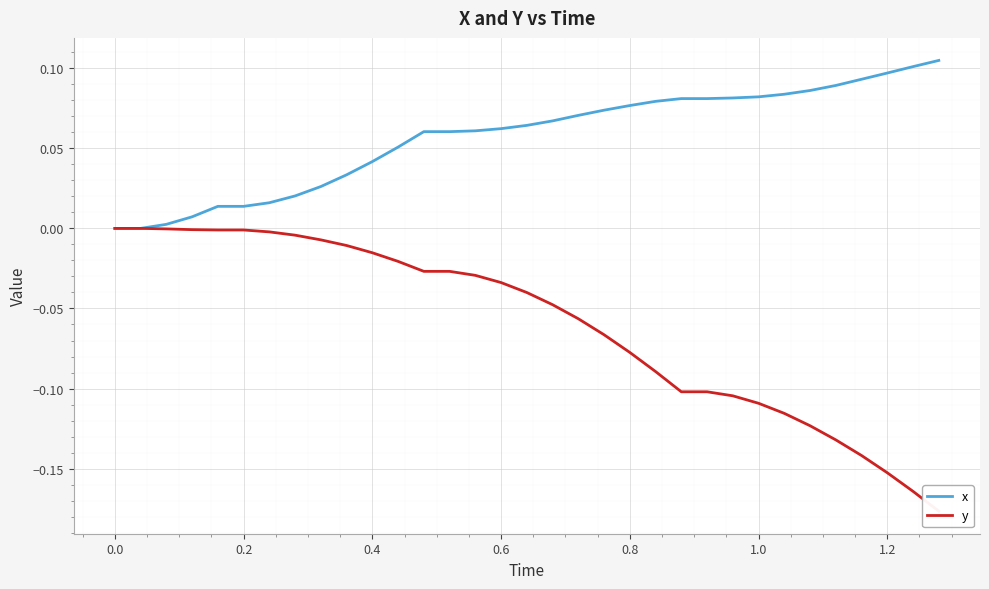

Is it true that x equals 0.1 at 1.2?

True